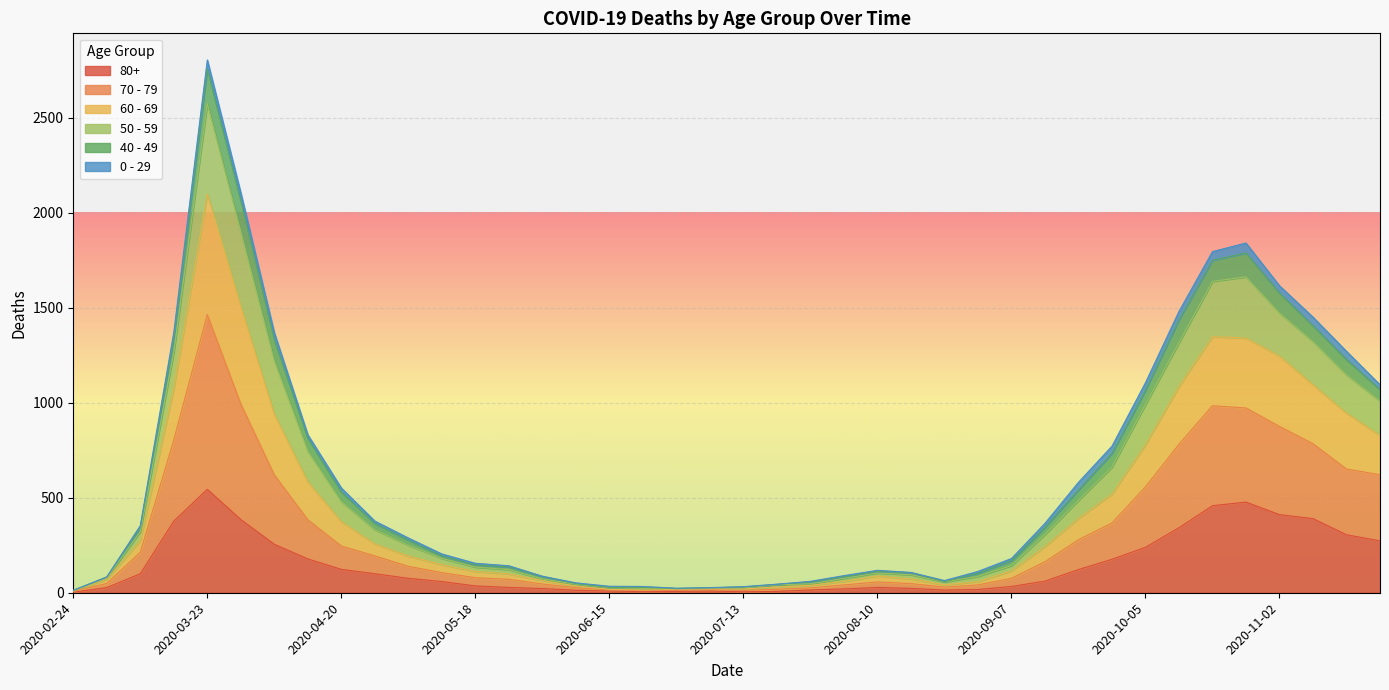

What position from the left is 2020-11-02?

37